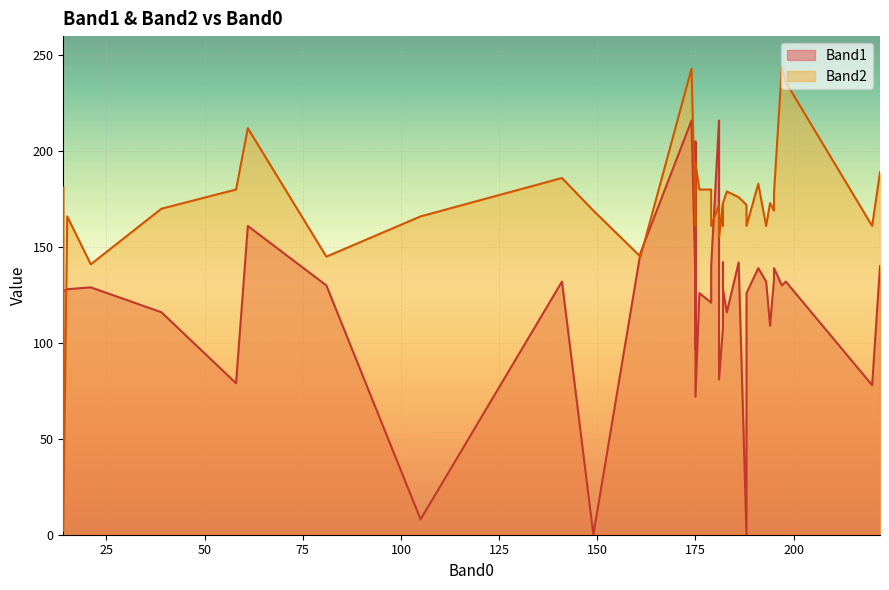

What is the difference between the highest and lowest values at 35?

45